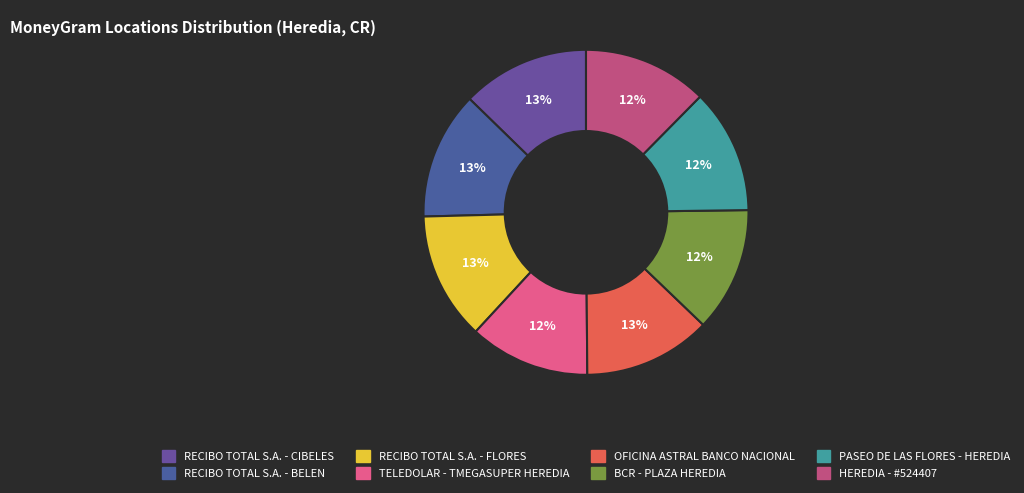

To the nearest percent, what is the difference between the largest and smallest slice percentages?

1%